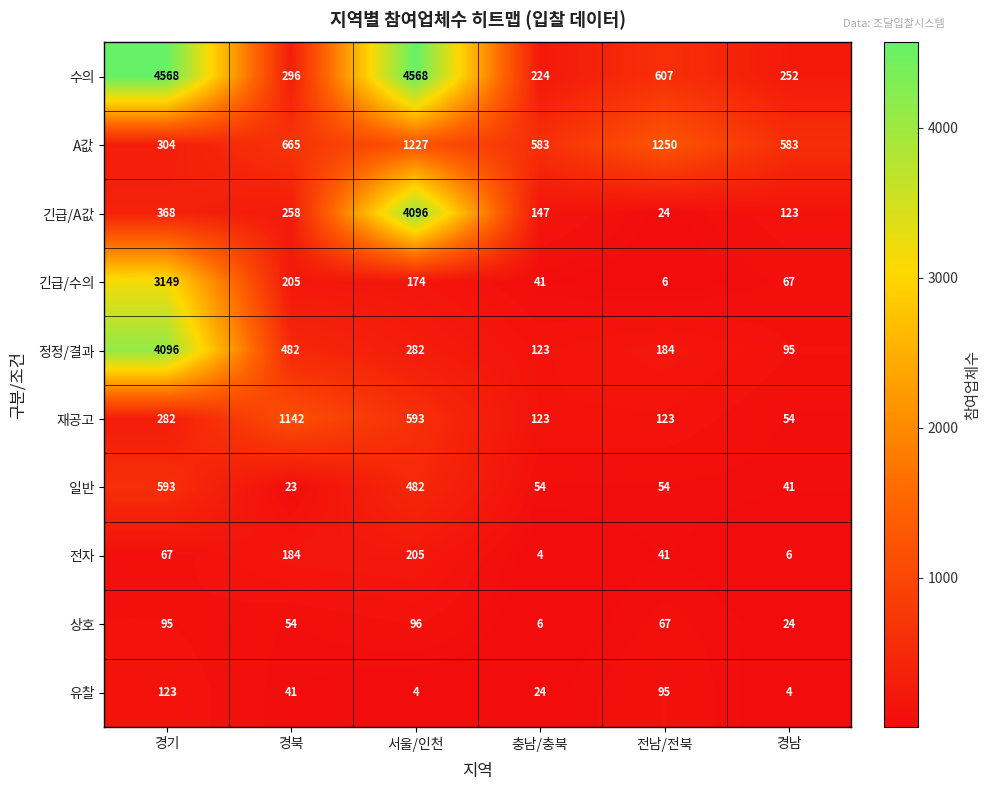

What is the difference between the second highest and minimum values in the 재공고 series?

539